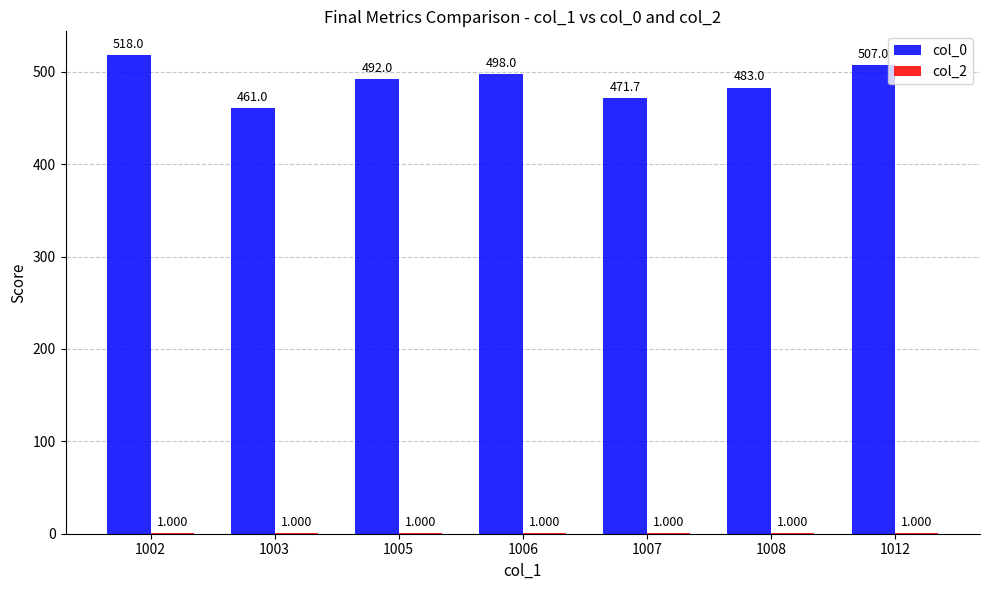

Reading left to right, list all the values displayed in this chart.

col_0: 1002=518.0	1003=461.0	1005=492.0	1006=498.0	1007=471.7	1008=483.0	1012=507.0
col_2: 1002=1.0	1003=1.0	1005=1.0	1006=1.0	1007=1.0	1008=1.0	1012=1.0